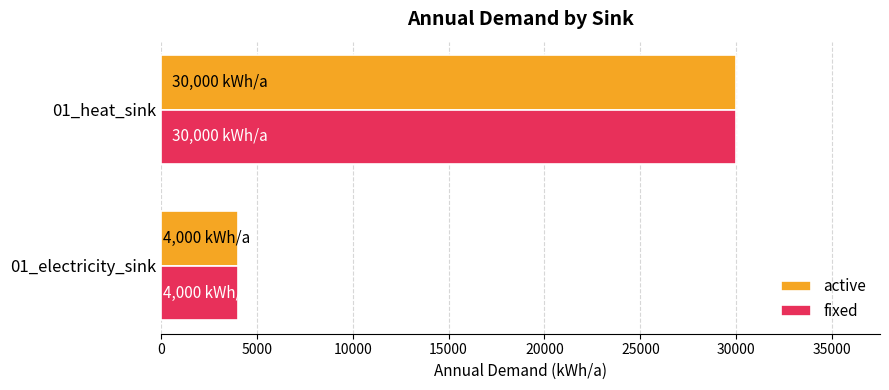

What is the average value of the fixed series?

17000